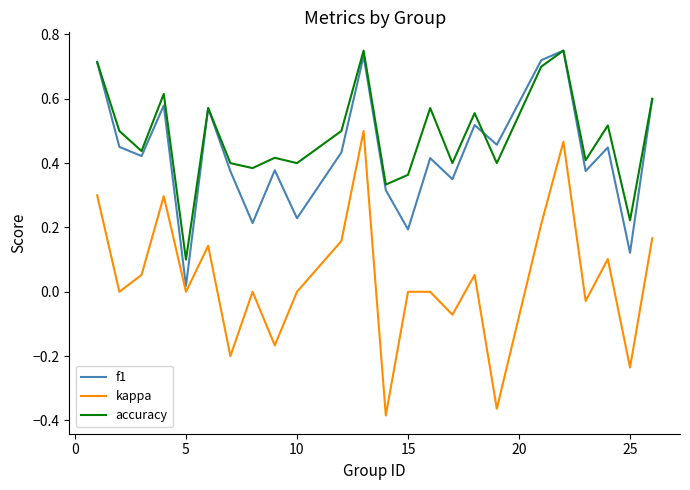

True or false: kappa and accuracy cross at least once.

False